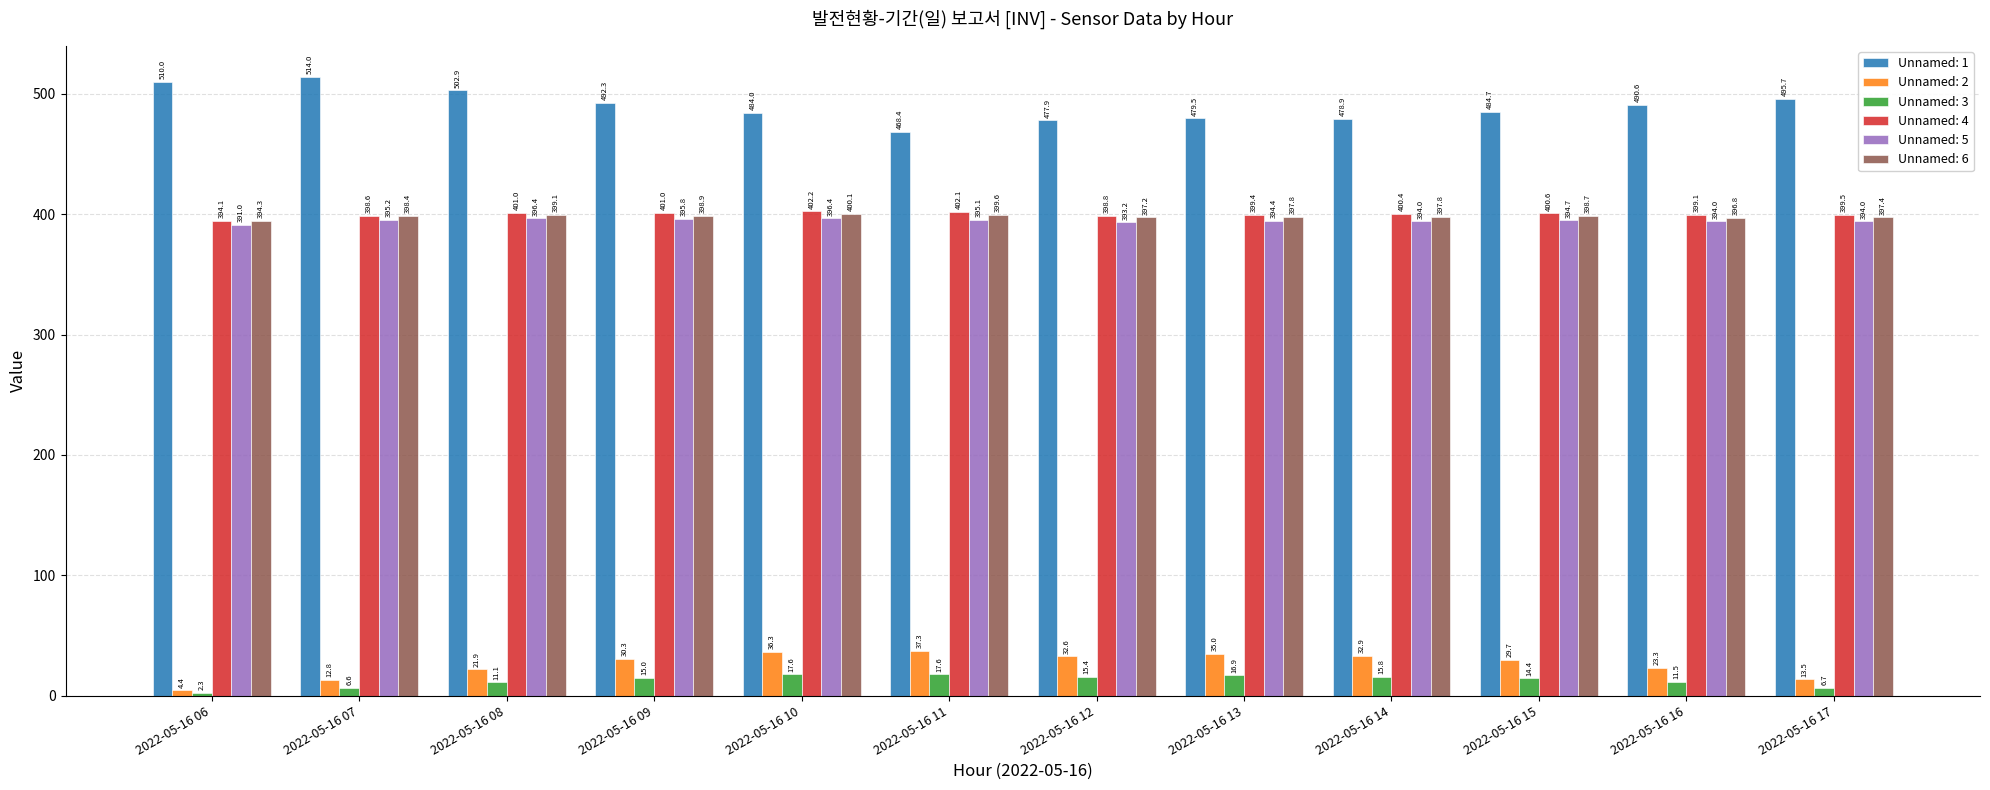

At which category does the chart reach its minimum across all series?

2022-05-16 06